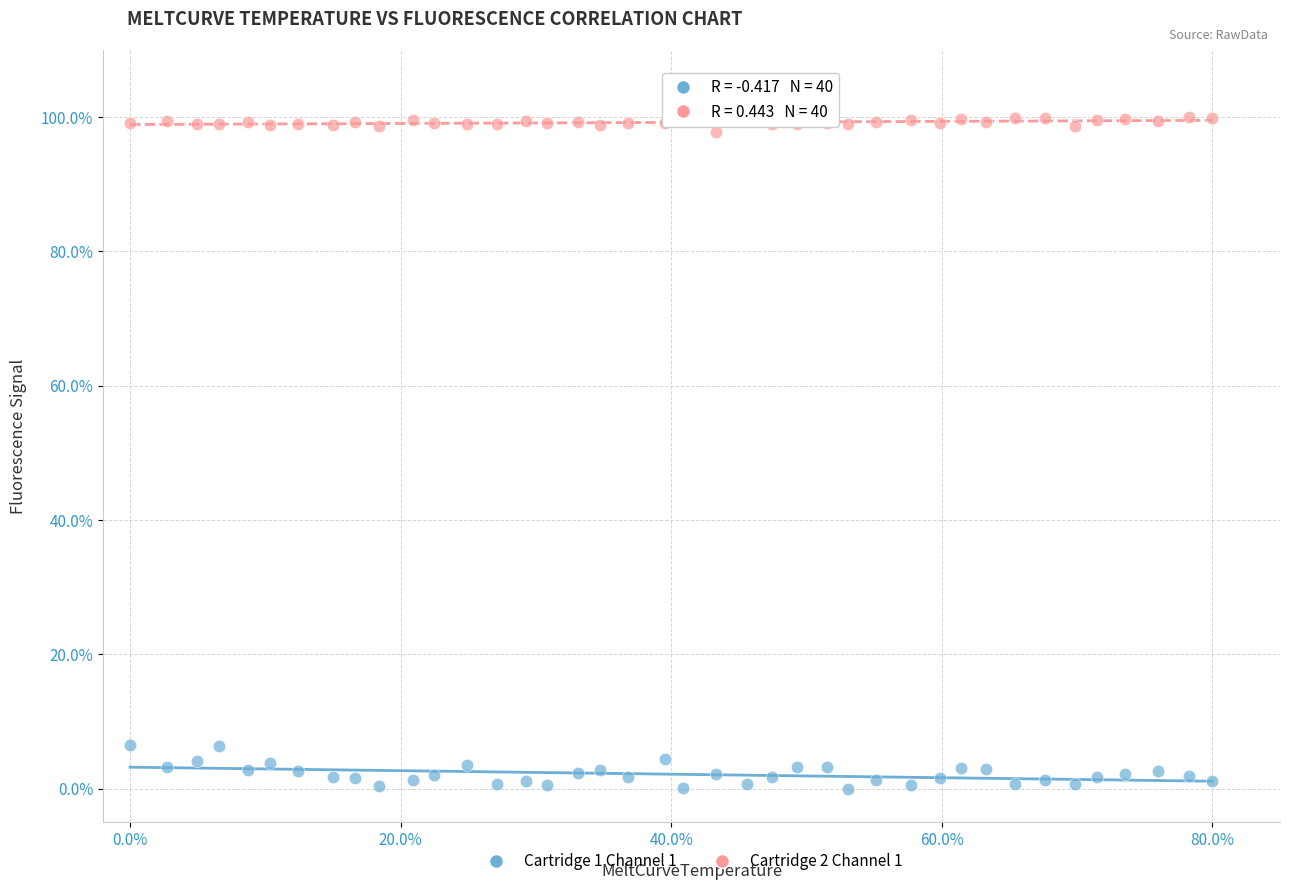

Which series contains the highest Y value?

Cartridge 2 Channel 1